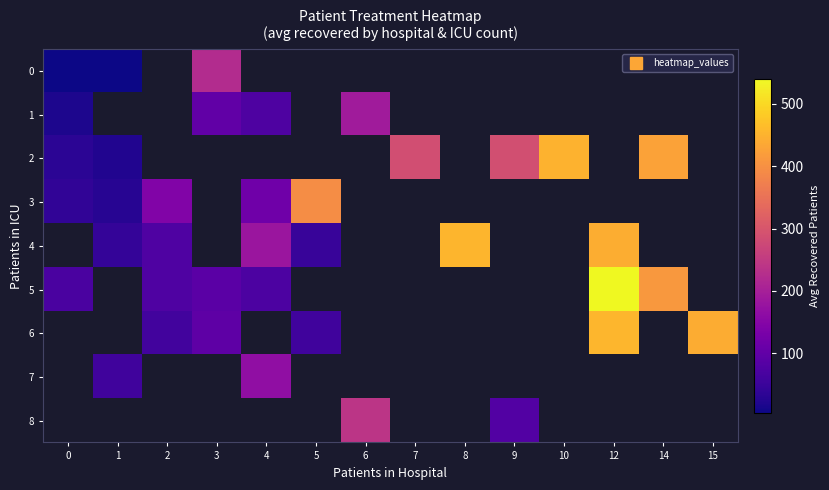

Count the 4 values in the range 454 to 455.

1